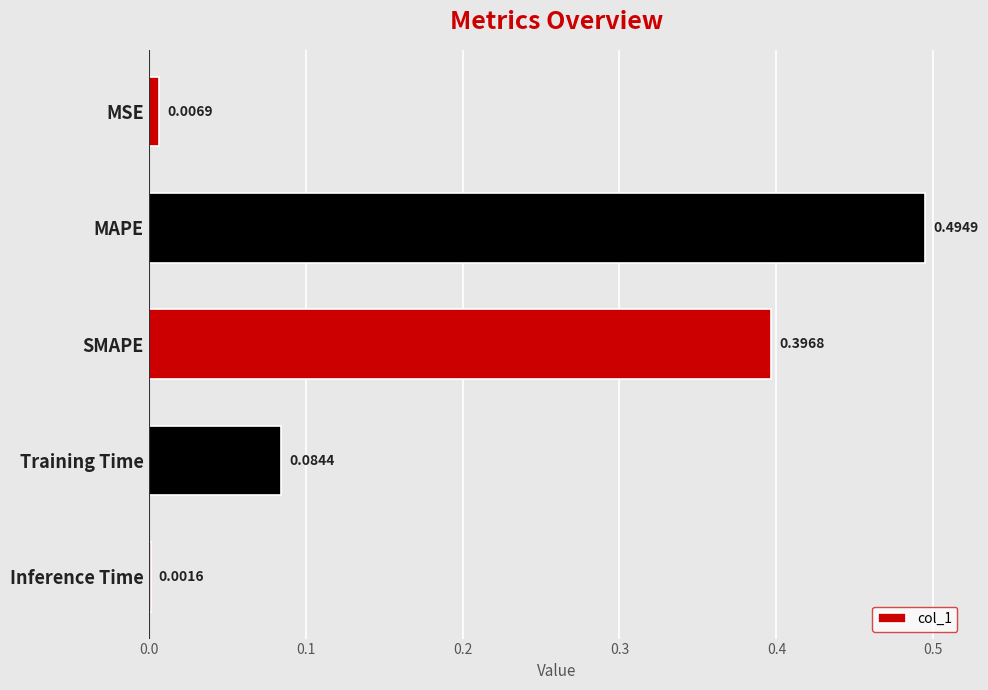

What is the change in value from SMAPE to Inference Time?

-0.4